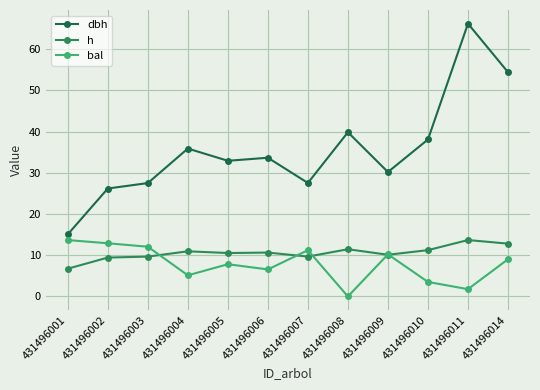

What is the value of the h point at the 8th from the left?

11.5